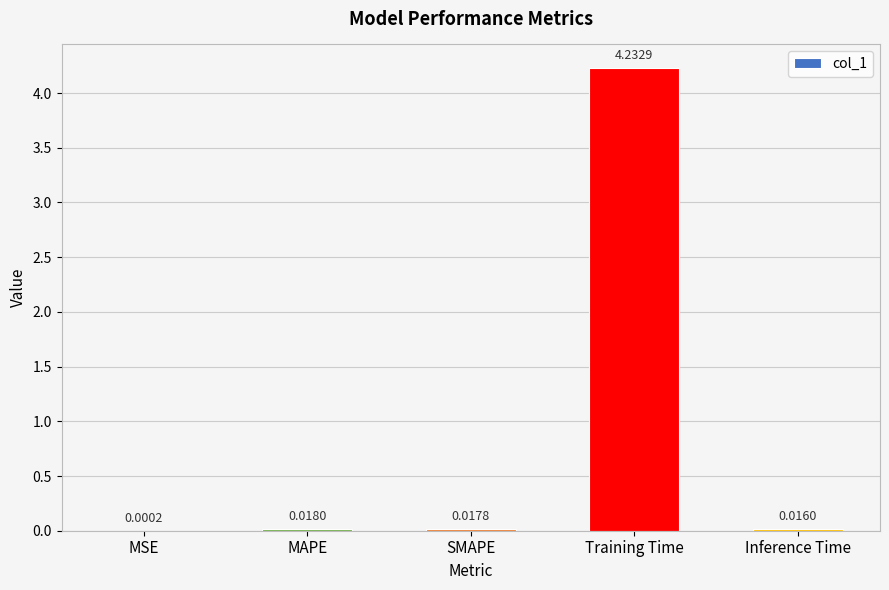

What is the sum of all values?

4.3